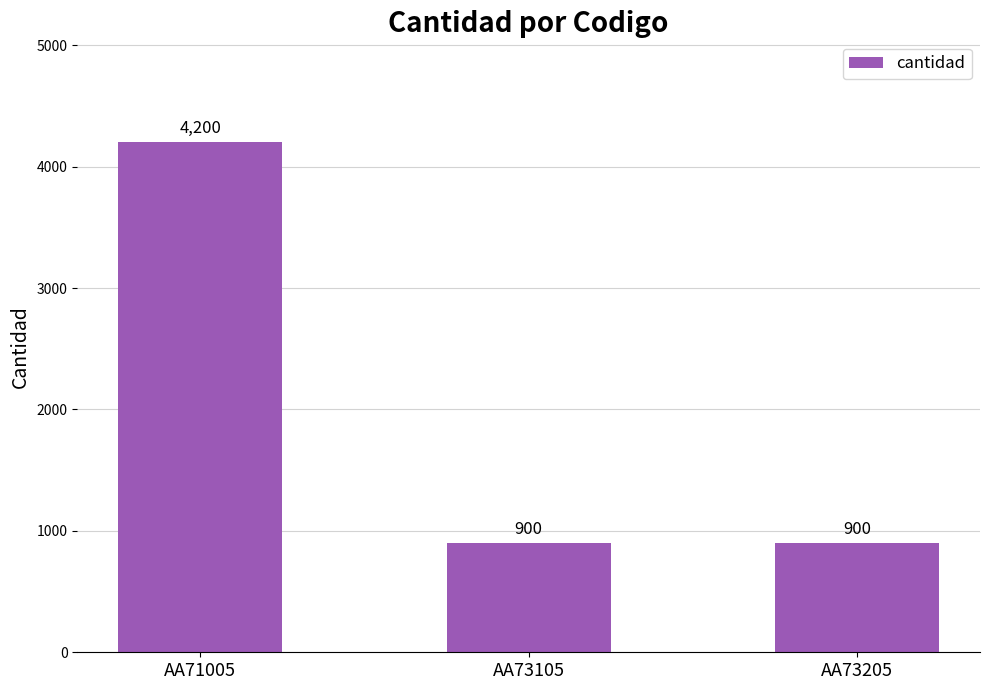

What is the average value?

2000